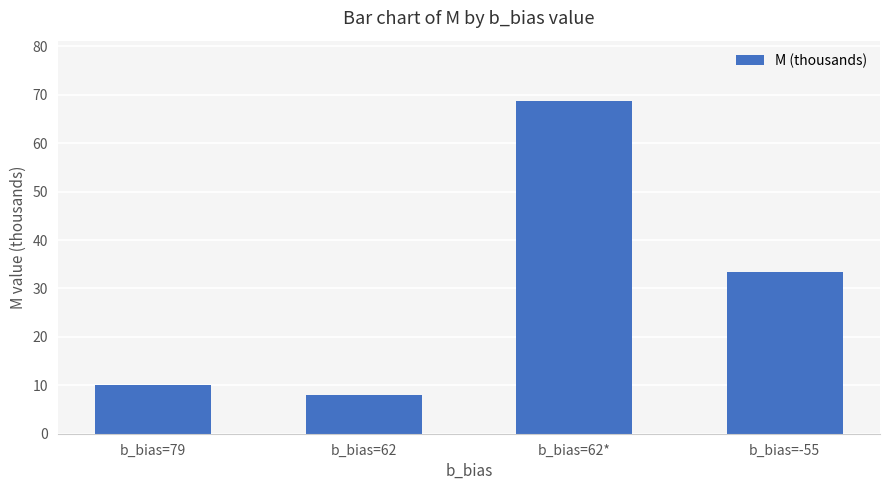

Reading left to right, transcribe all the data shown in this chart.

b_bias=79=10.1	b_bias=62=8.0	b_bias=62*=68.8	b_bias=-55=33.5